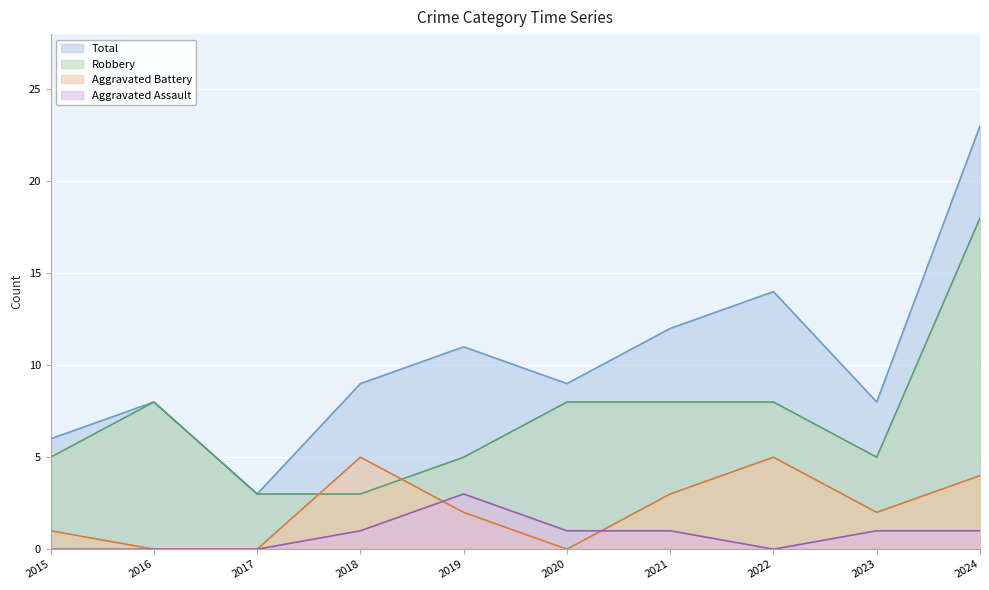

Which label corresponds to the smallest value in the chart?

2015